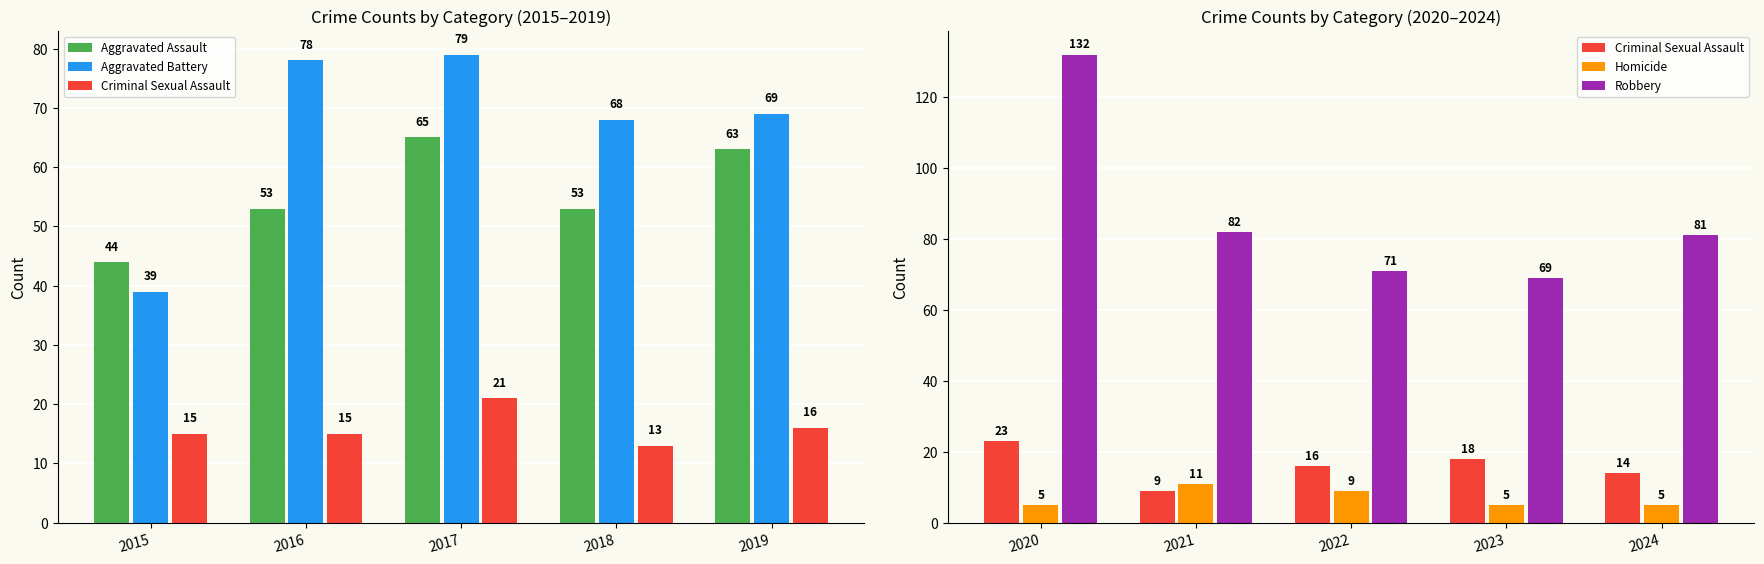

Which has a higher value, 2018 or 2019?

2019